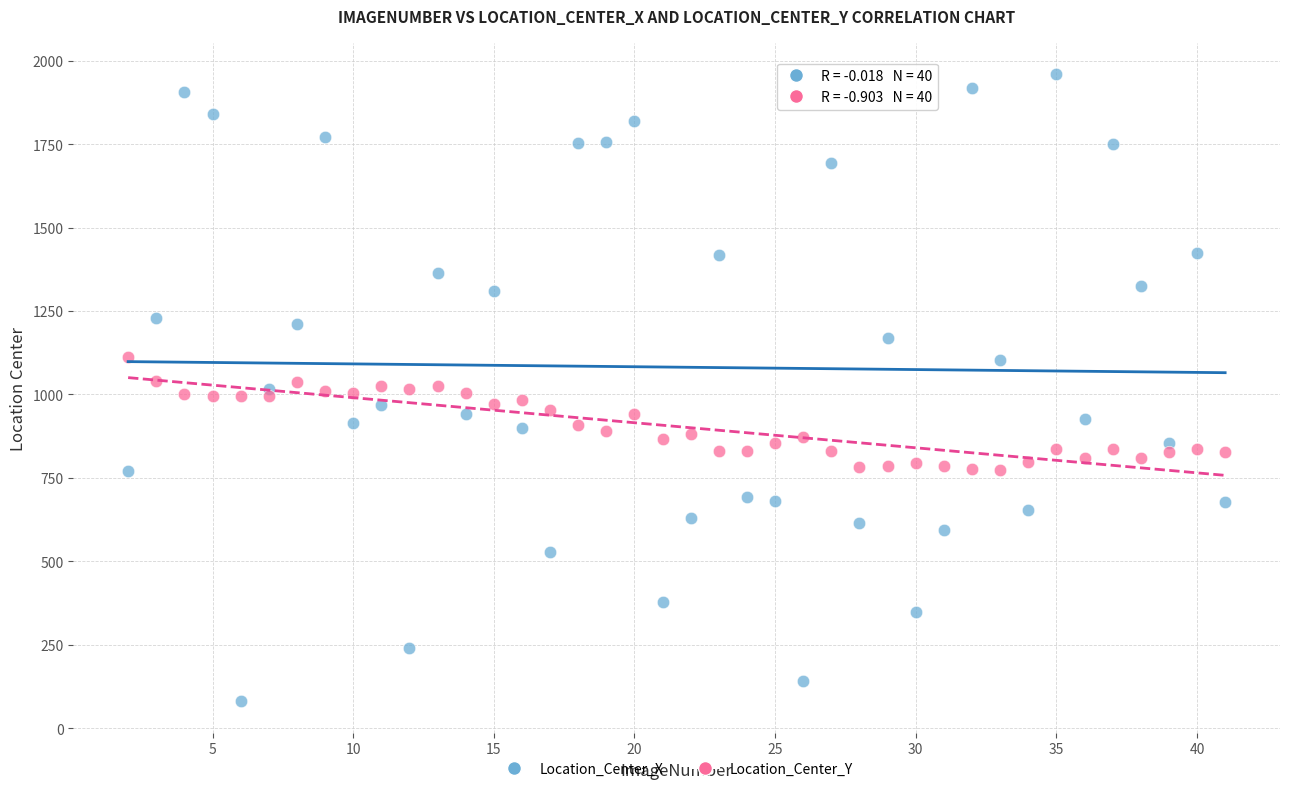

Which series reaches the minimum Y coordinate?

Location_Center_X